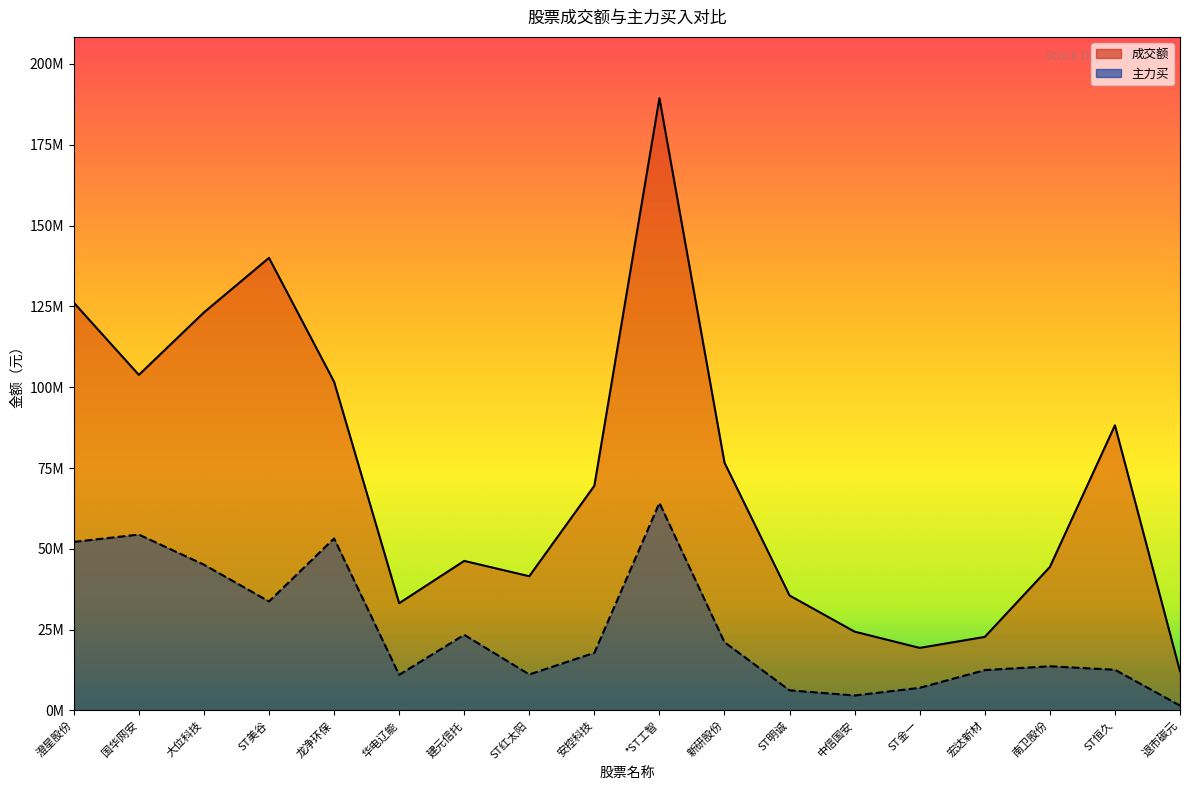

Reading left to right, transcribe all the data shown in this chart.

成交额: 澄星股份=126148507	国华网安=103809348	大位科技=123125584	ST美谷=140004320	龙净环保=101691923	华电辽能=33178154	建元信托=46264929	ST红太阳=41523062	安控科技=69508431	*ST工智=189424352	新研股份=76653026	ST明诚=35554445	中信国安=24375809	ST金一=19356078	宏达新材=22755103	南卫股份=44378177	ST恒久=88209333	退市碳元=12116340
主力买: 澄星股份=52141529	国华网安=54408864	大位科技=45096586	ST美谷=33726252	龙净环保=53208838	华电辽能=11027186	建元信托=23394019	ST红太阳=11139243	安控科技=17831127	*ST工智=64199531	新研股份=21101878	ST明诚=6226396	中信国安=4628033	ST金一=7000714	宏达新材=12482642	南卫股份=13667392	ST恒久=12588474	退市碳元=1507764